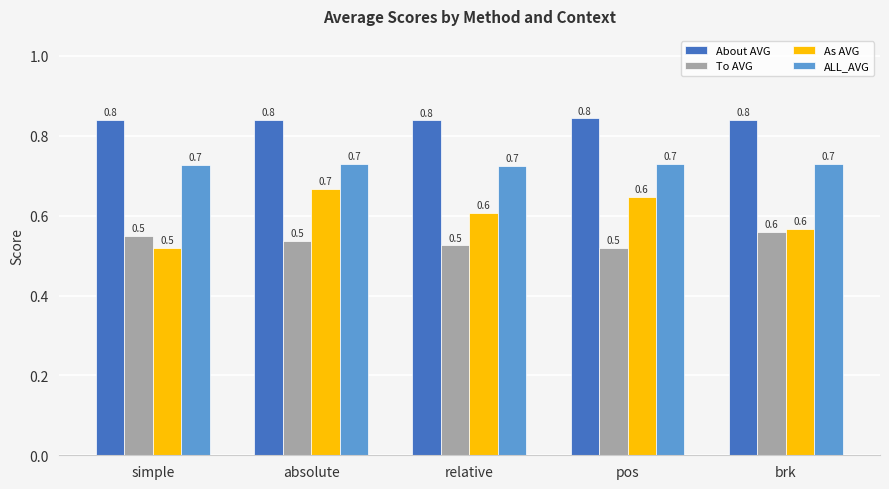

What is the label of the 5th bar from the right?

simple